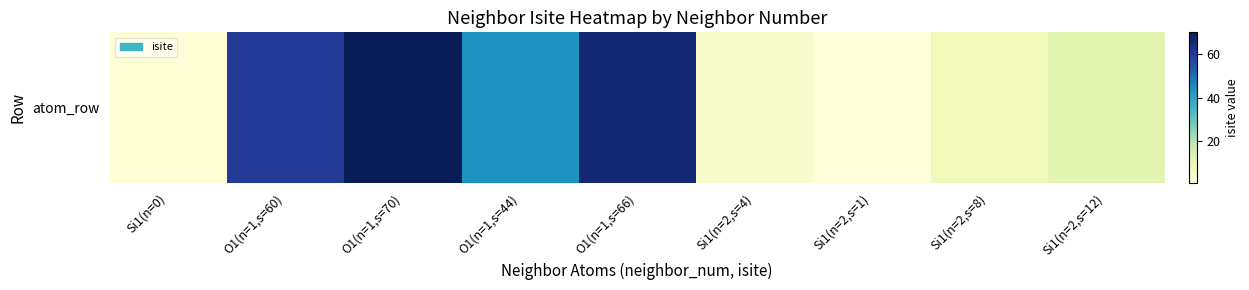

How many distinct data groups are displayed?

1